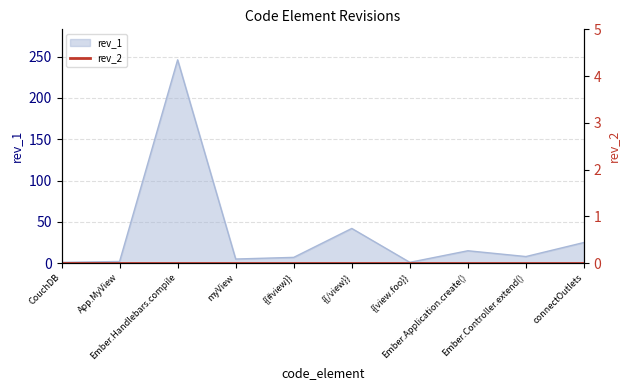

How many points are lower than both their immediate neighbors (excluding endpoints)?

3